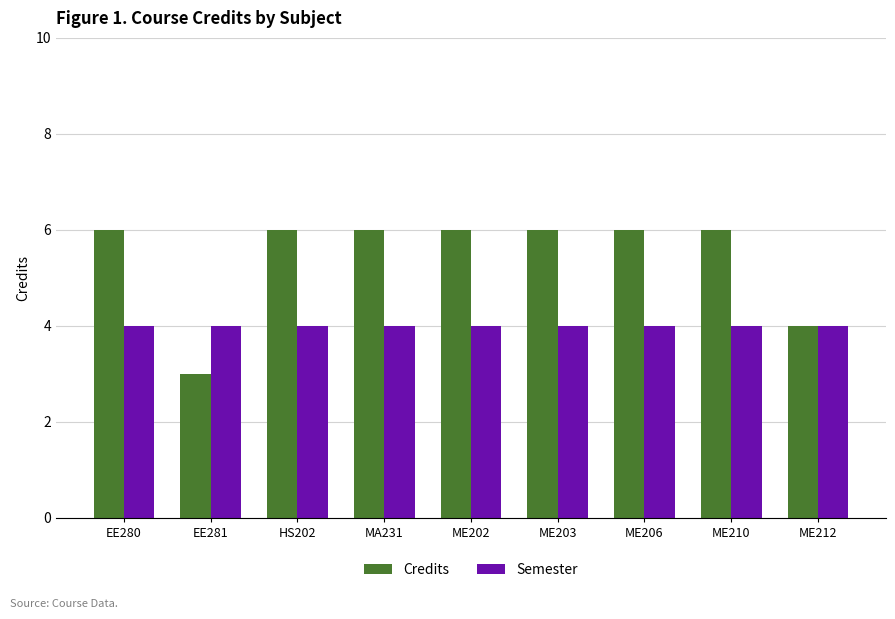

What is the total value across all series at MA231?

10